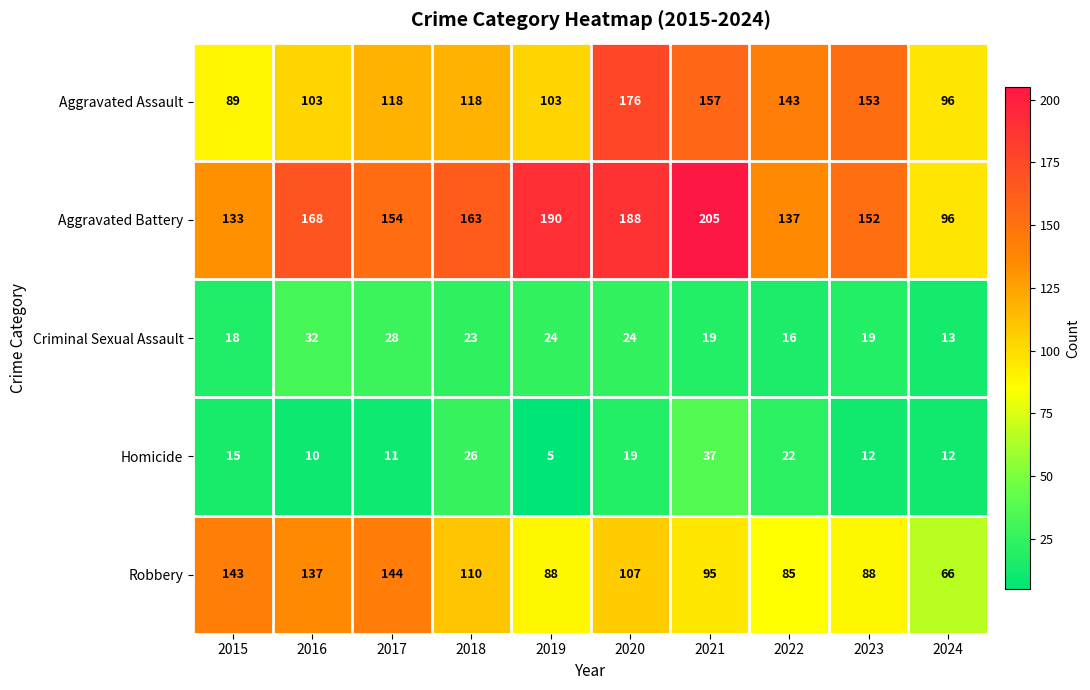

True or false: Robbery has a value of 171 at 2020.

False